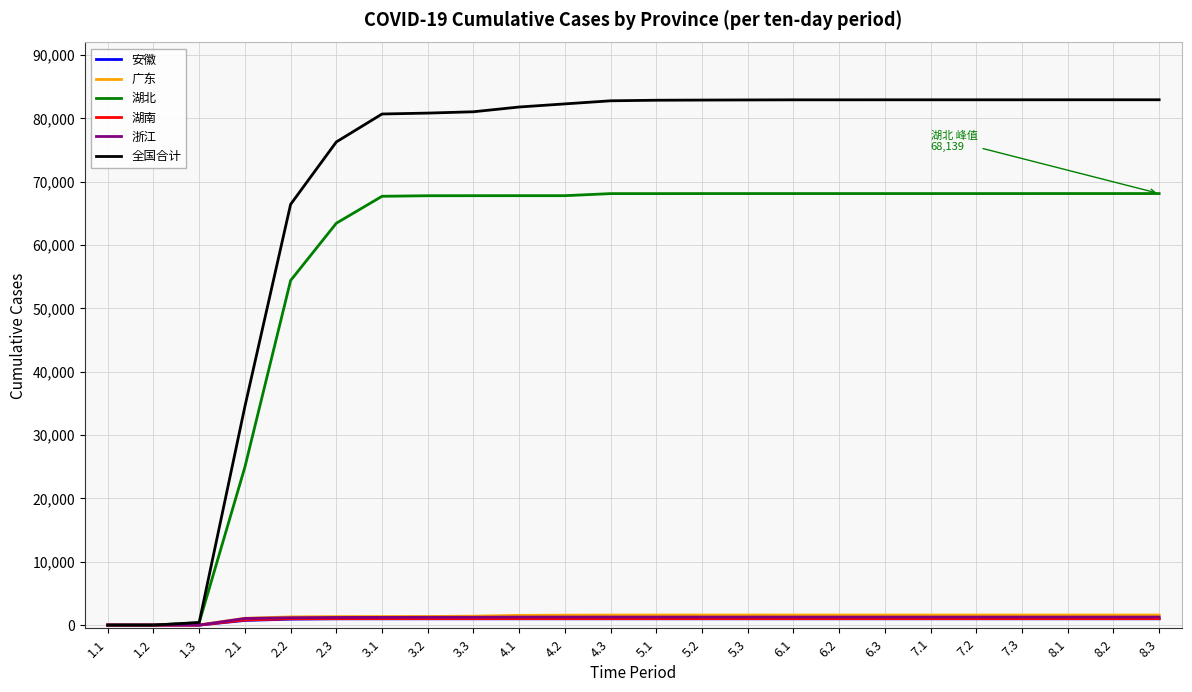

Which series has the largest range (max minus min)?

全国合计